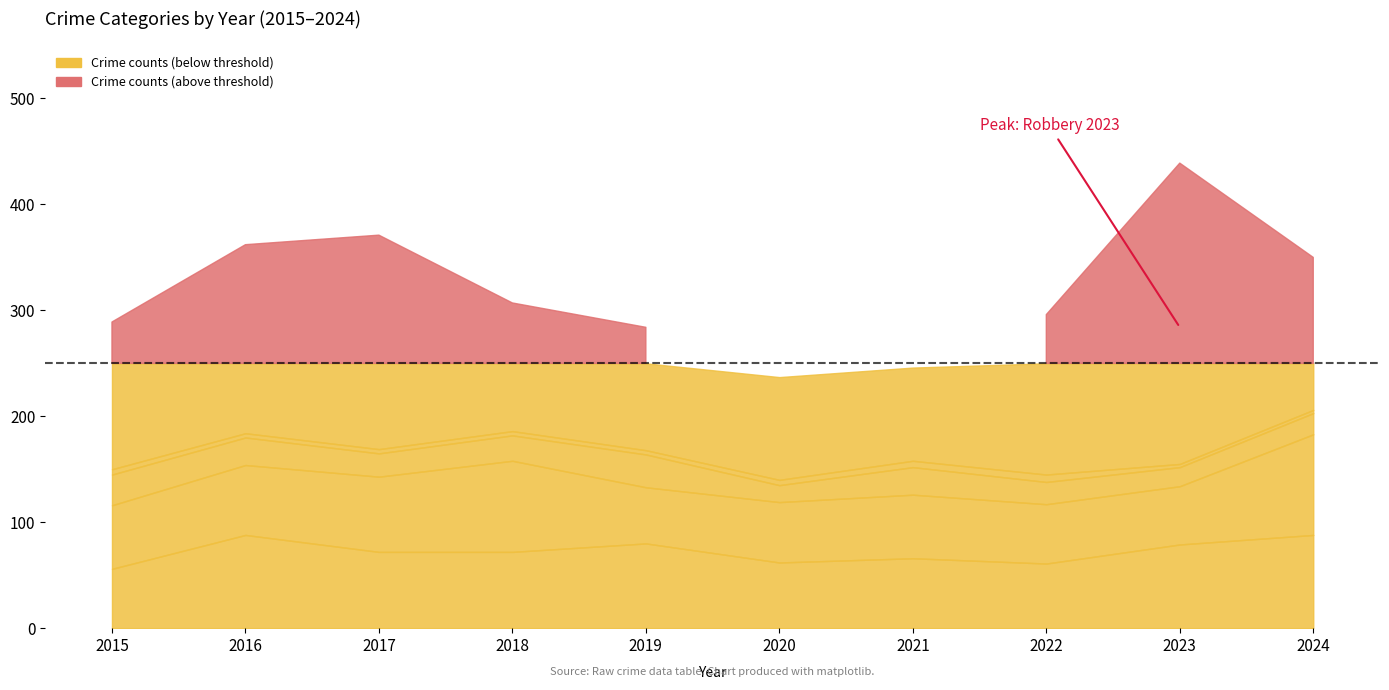

Which has a higher value, 2018 or 2021?

2018